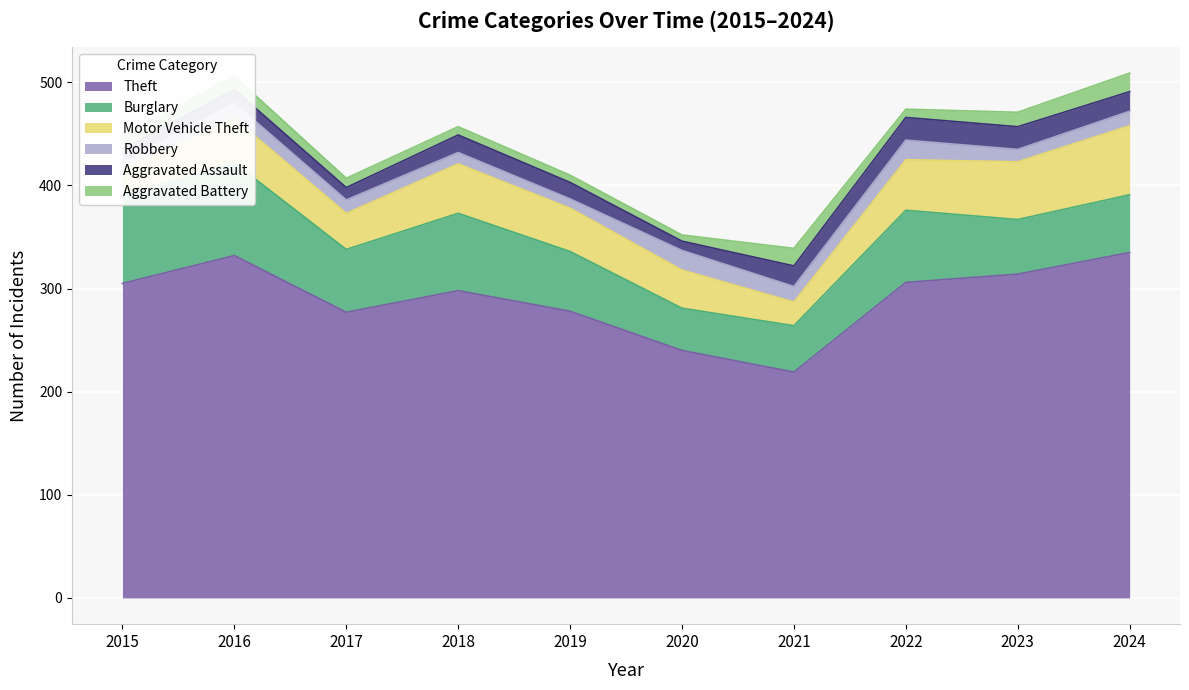

True or false: Robbery and Burglary intersect in this chart.

False